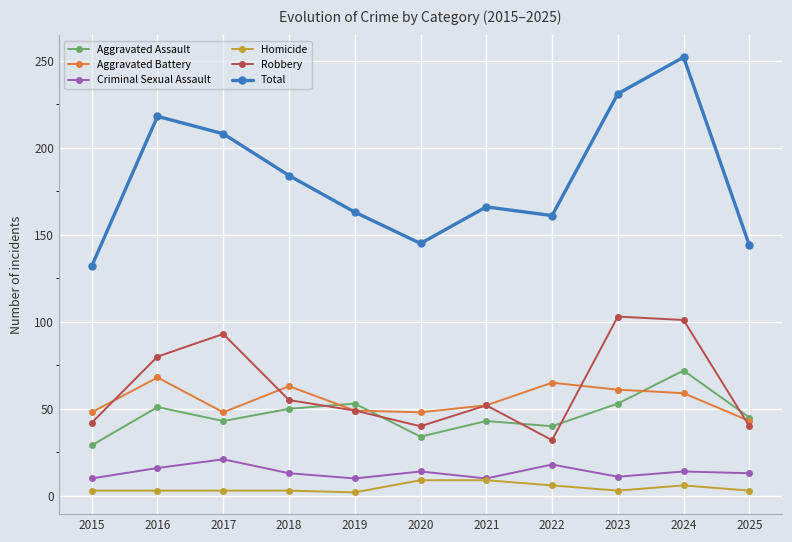

How many categories are shown in the chart?

11